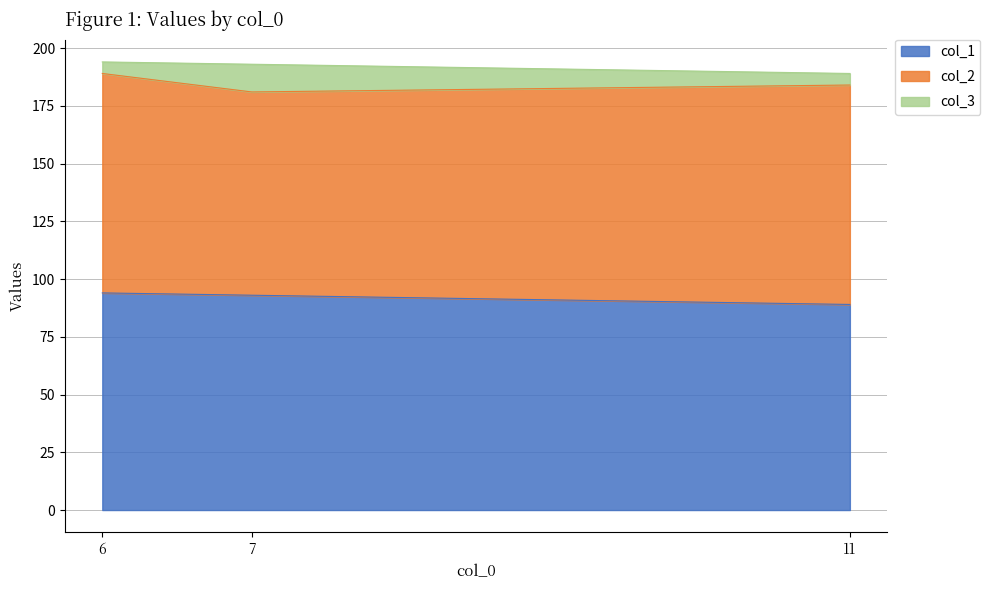

What is the difference between the maximum and minimum values in the col_1 series?

5